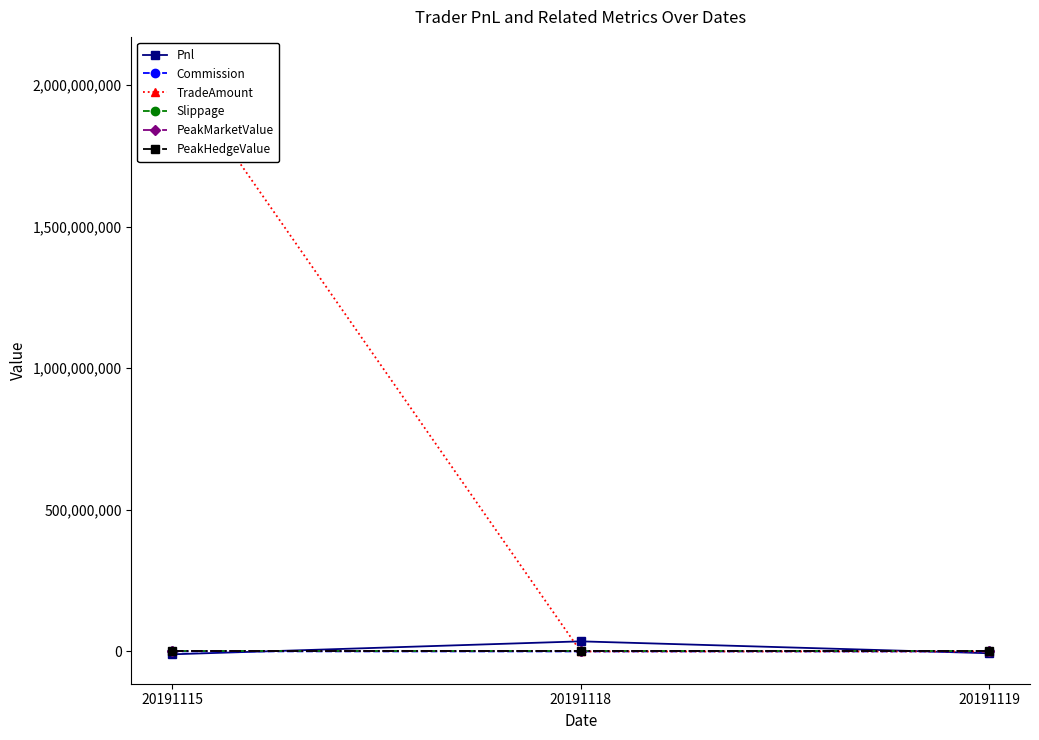

Which series has the widest spread of values?

TradeAmount